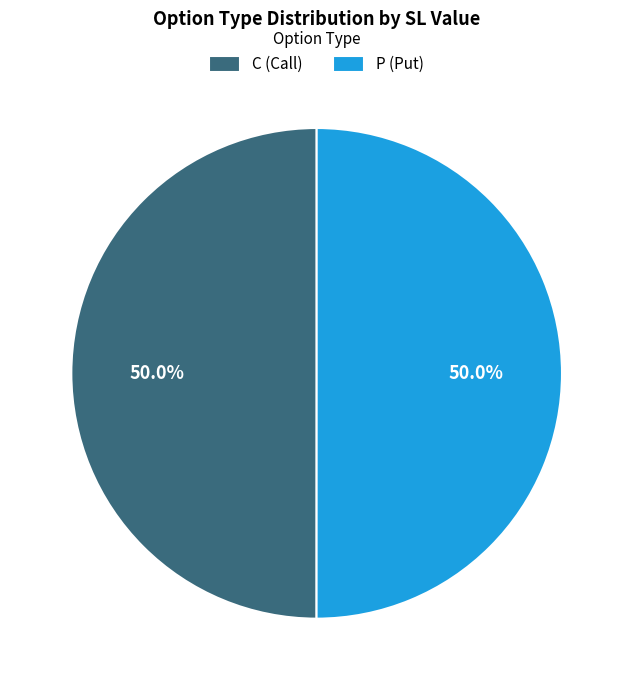

Approximately how many times larger is the value at C (Call) compared to P (Put)?

1.0